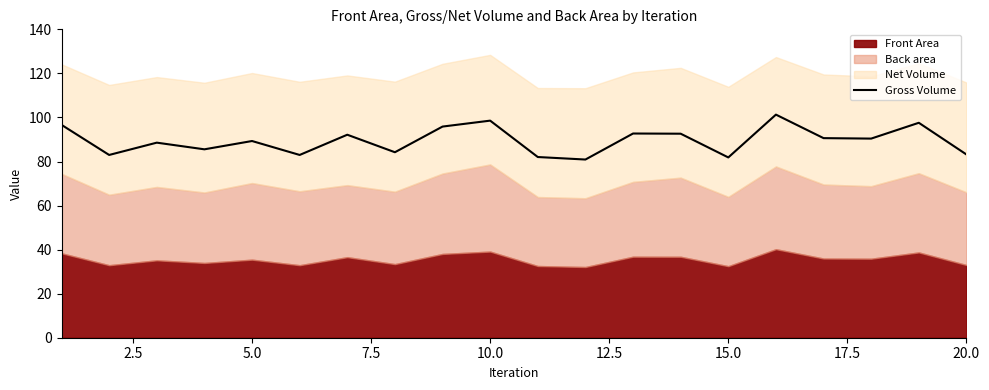

What is the highest value of the Gross Volume series?

101.3